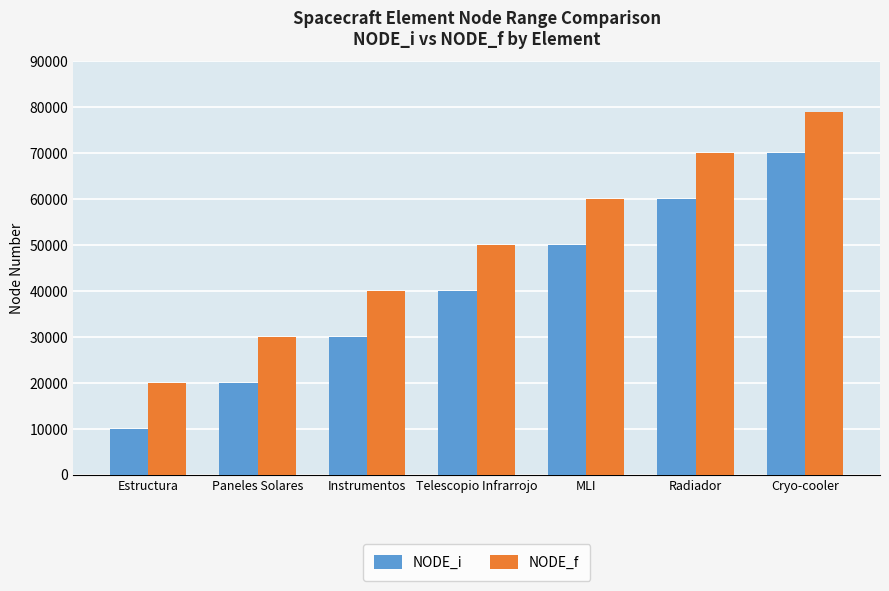

The NODE_i series shows 17314 at Estructura. True or false?

False